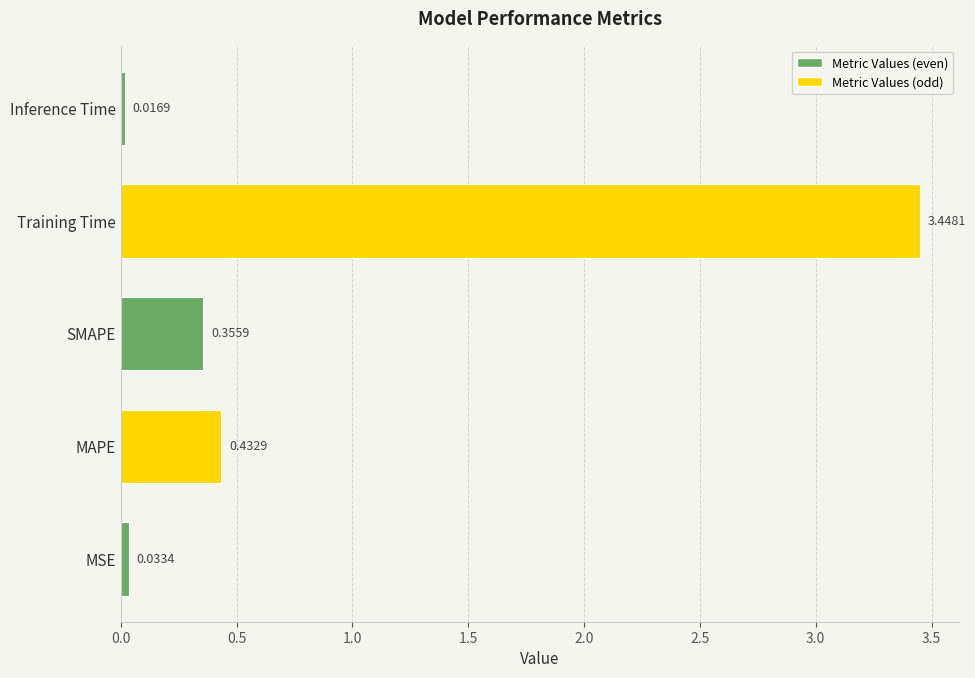

At which label is the value closest to 1?

MAPE